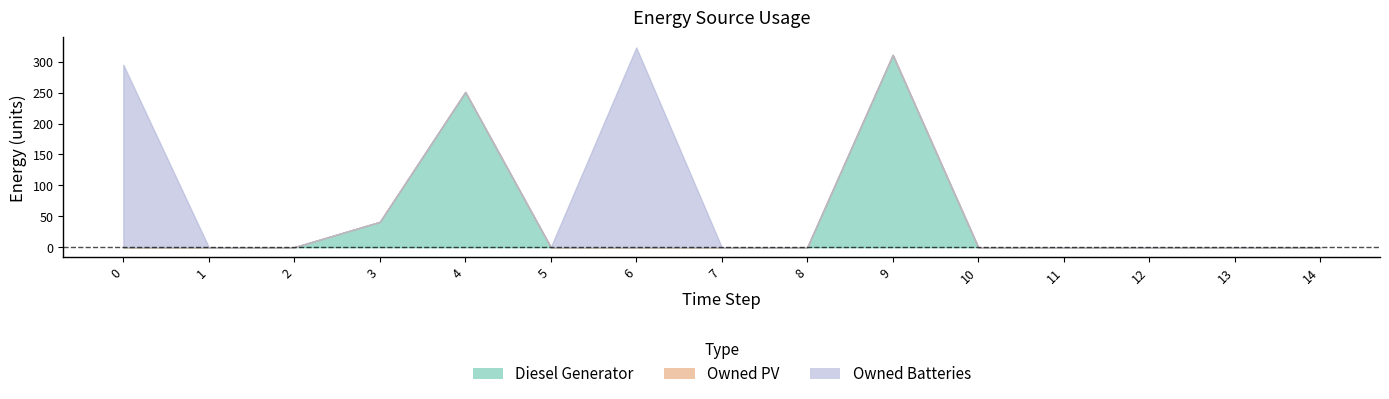

True or false: Owned PV has more than 2 points higher than both neighbors.

False